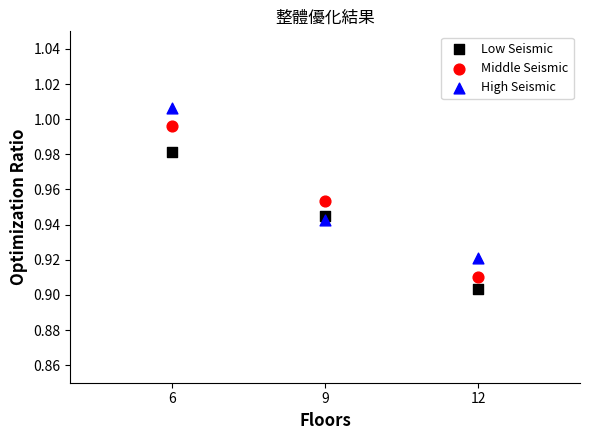

Across all data points, what is the average X value?

9.0